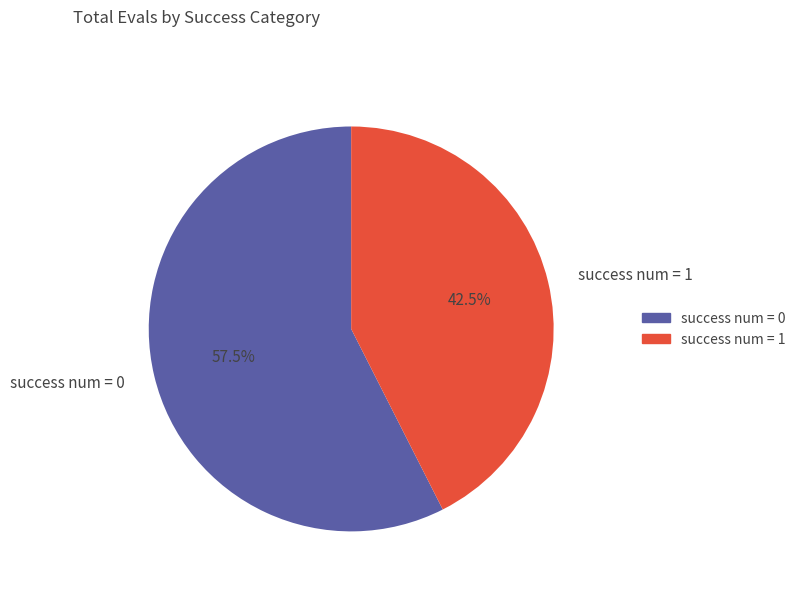

To the nearest percent, what is the difference between the largest and smallest slice percentages?

15%